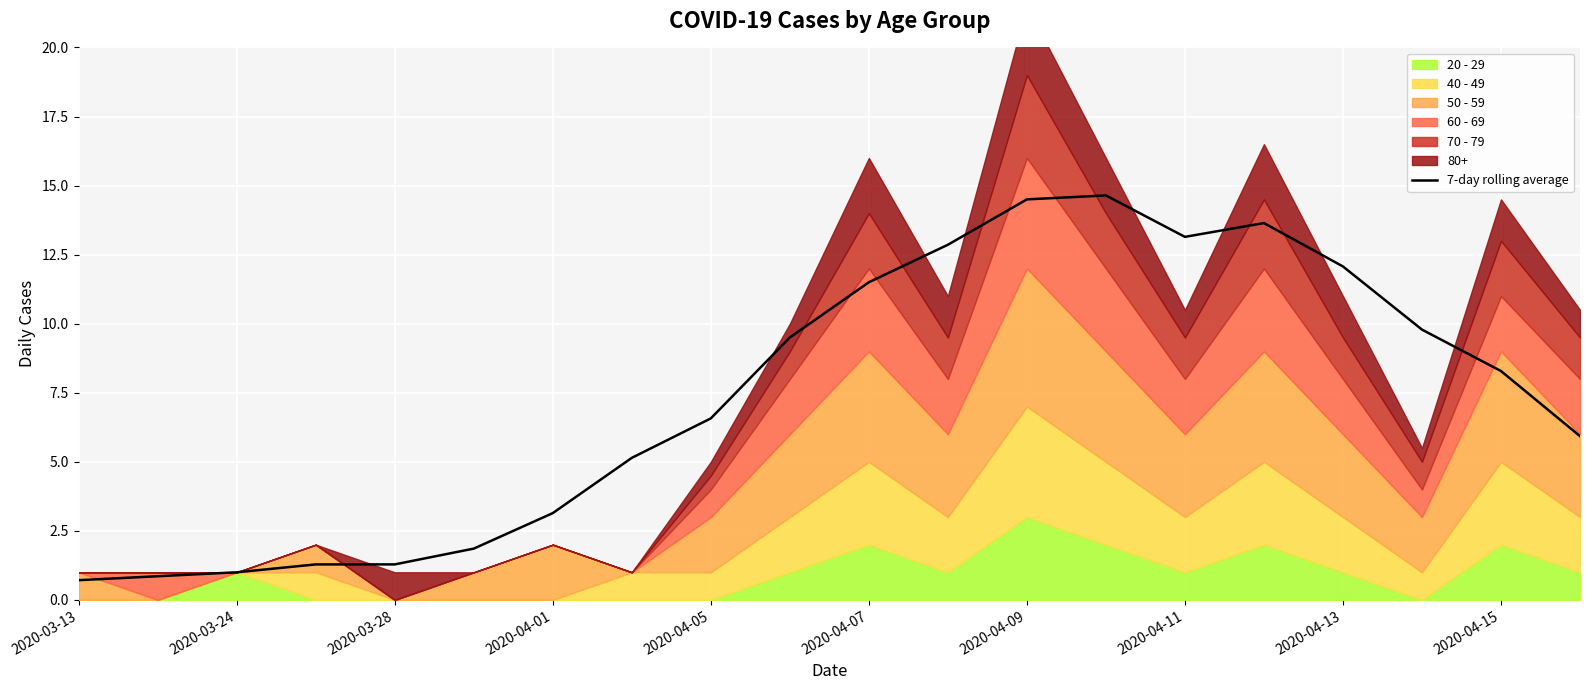

What is the sum of all values?

147.7